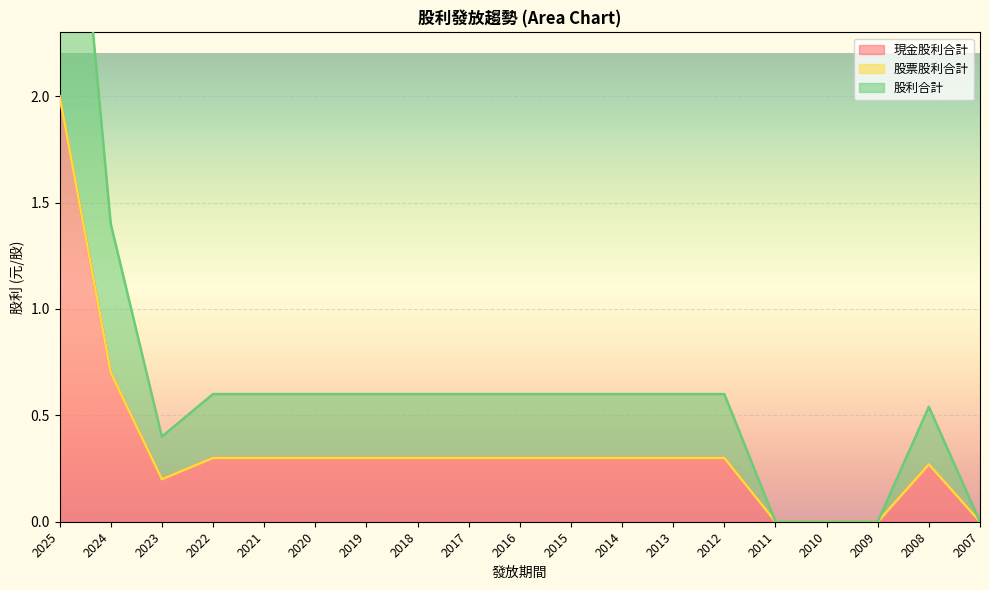

What is the value of the 現金股利合計 point at the 6th from the left?

0.3